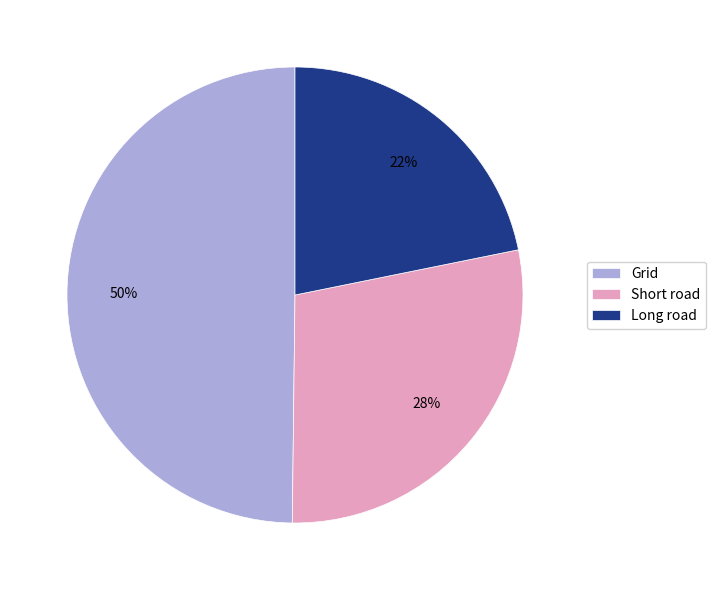

How many segments does this pie chart have?

3